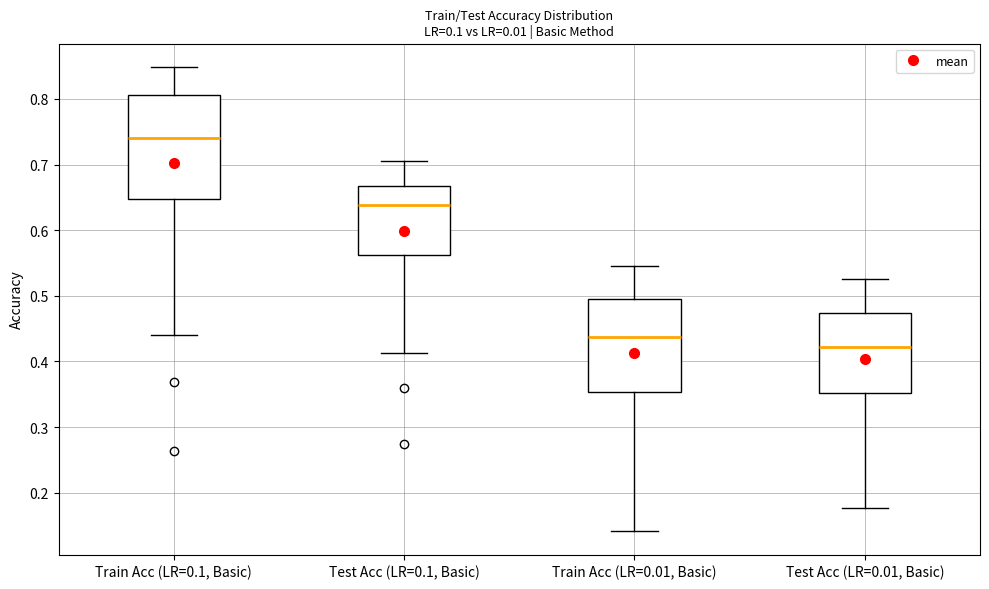

Which box's median line is the lowest?

Test Acc (LR=0.01, Basic)